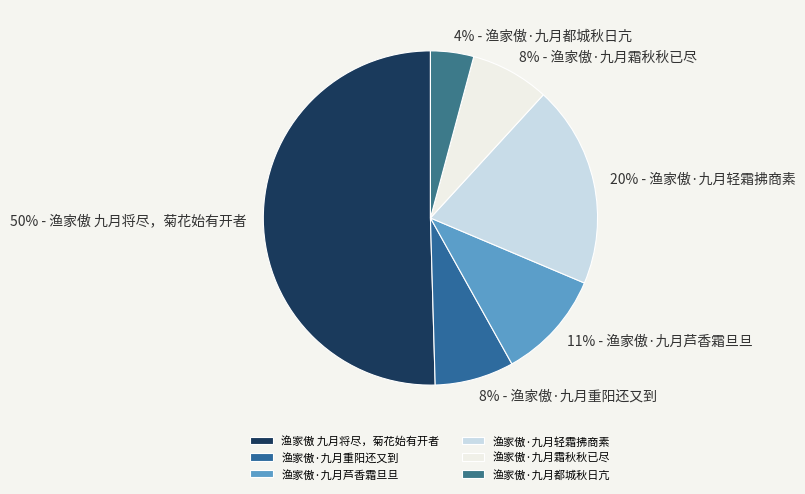

Count the number of slices in the pie.

6